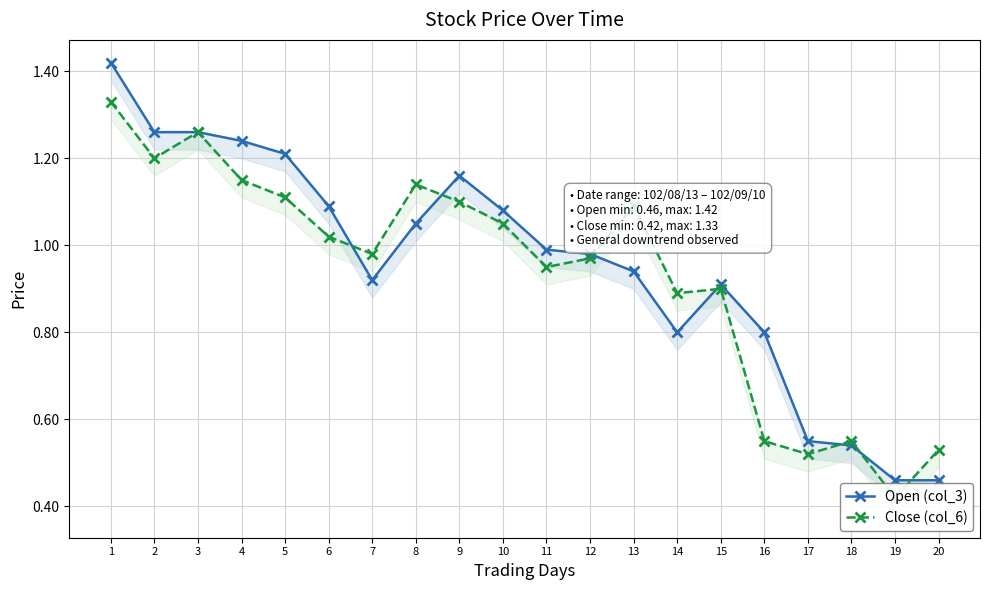

What is the spread (max minus min) of values at 13?

0.2